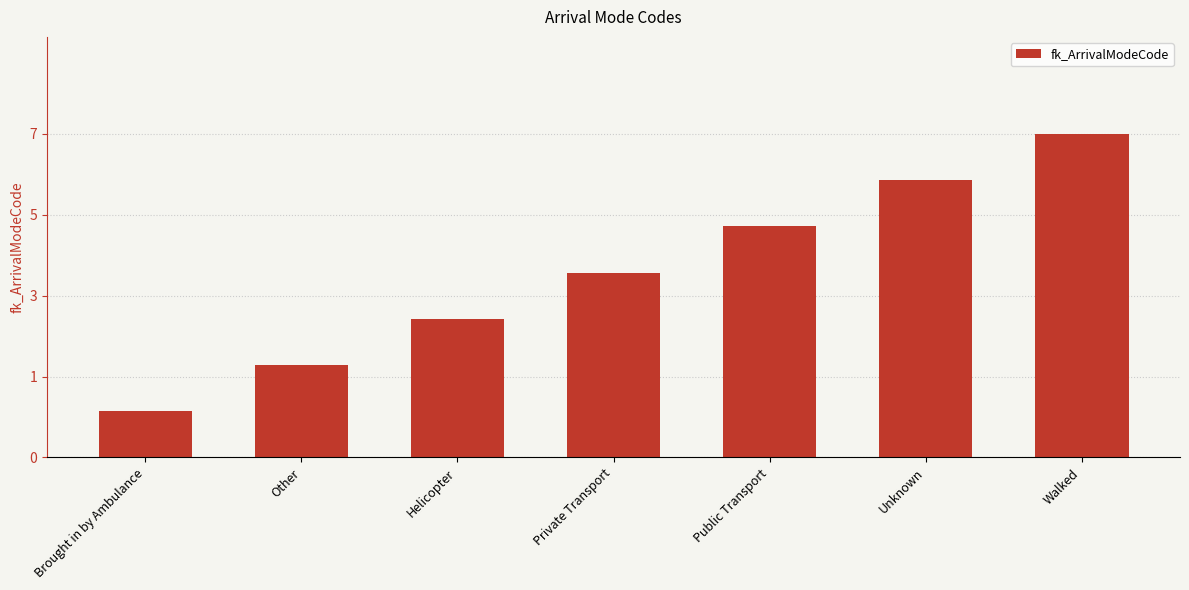

Are the bars grouped side by side (vs. stacked)?

No